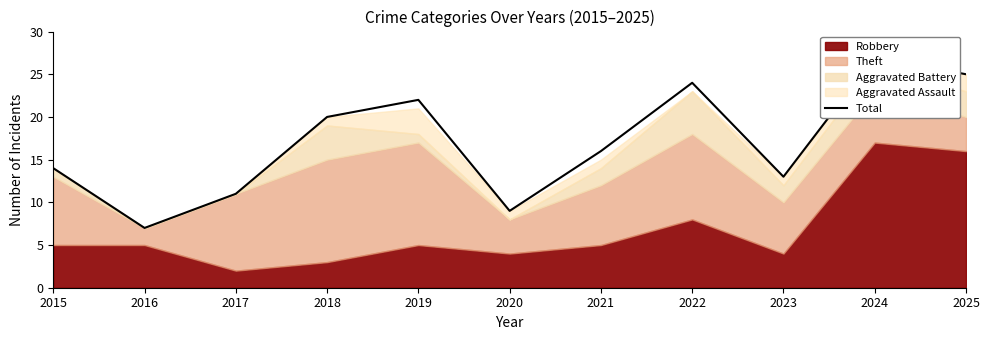

What is the change in value from 2016 to 2023?

+6